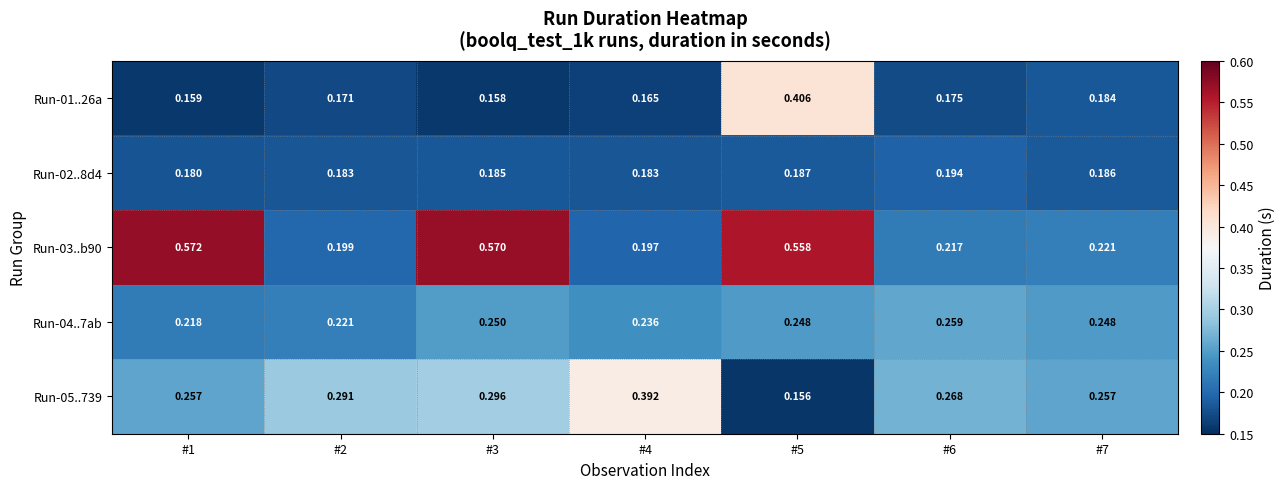

Is the value of Run-05..739 at #4 greater than the value of Run-02..8d4 at #4?

Yes